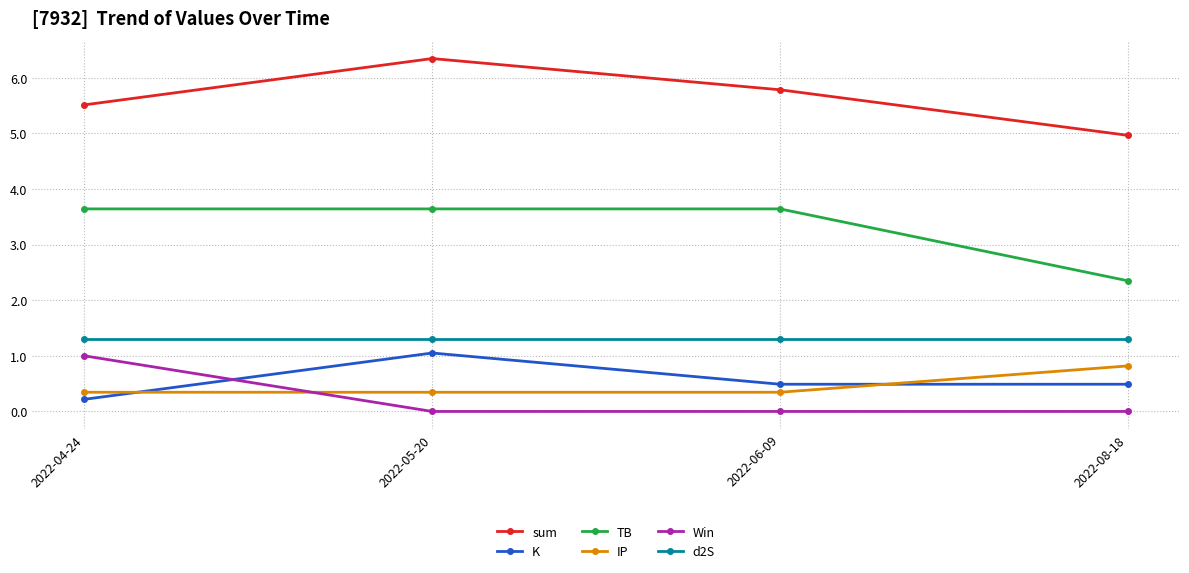

What is the label of the 2nd point from the right?

2022-06-09